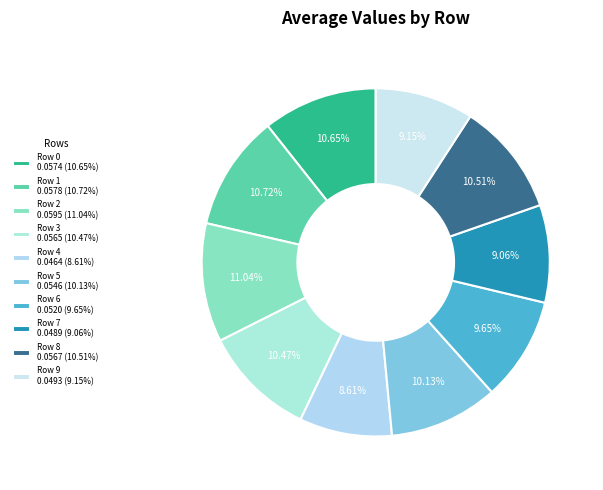

What is the largest slice in the pie chart?

Row 2